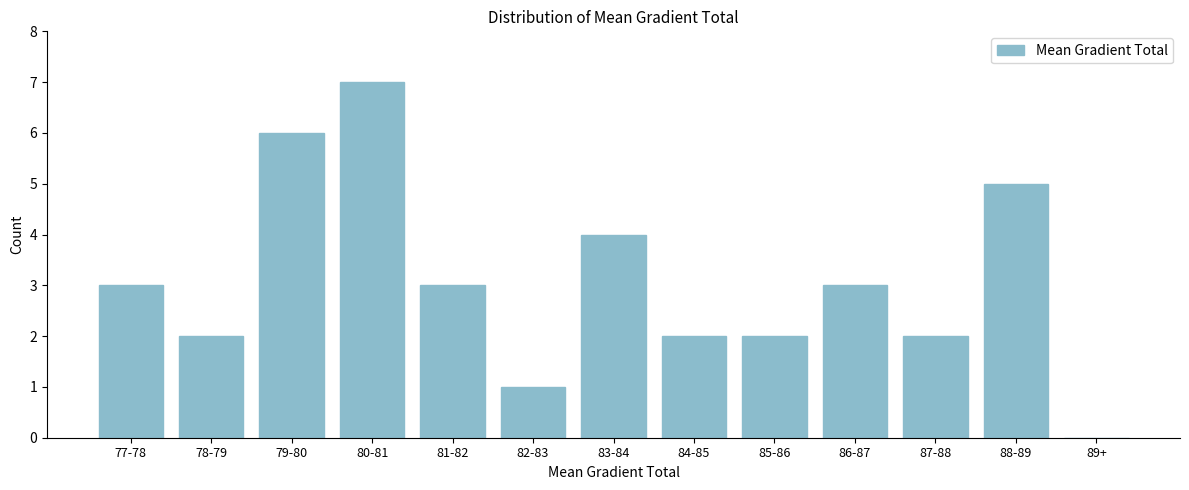

Reading left to right, transcribe all the data shown in this chart.

77-78=3	78-79=2	79-80=6	80-81=7	81-82=3	82-83=1	83-84=4	84-85=2	85-86=2	86-87=3	87-88=2	88-89=5	89+=0